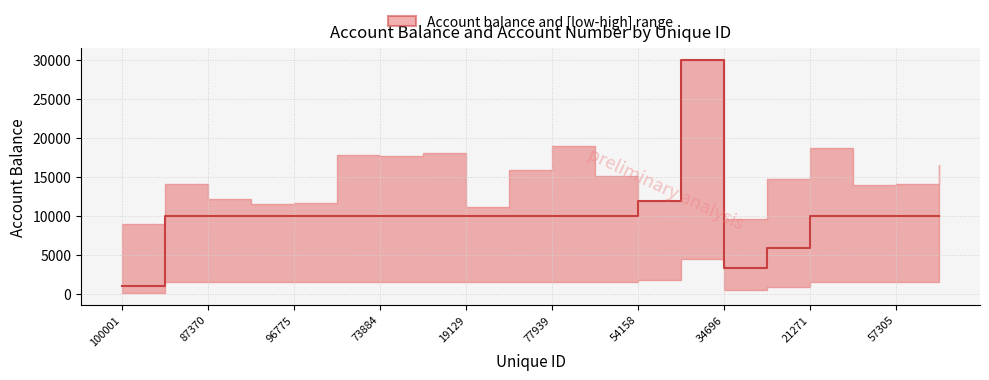

How many lines are shown in the chart?

1